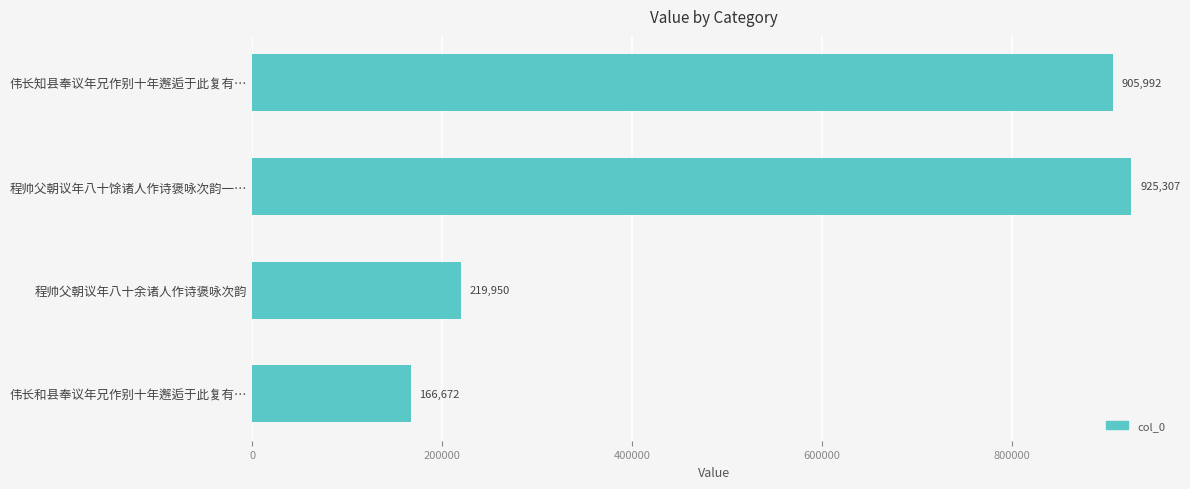

How many categories are shown in the chart?

4